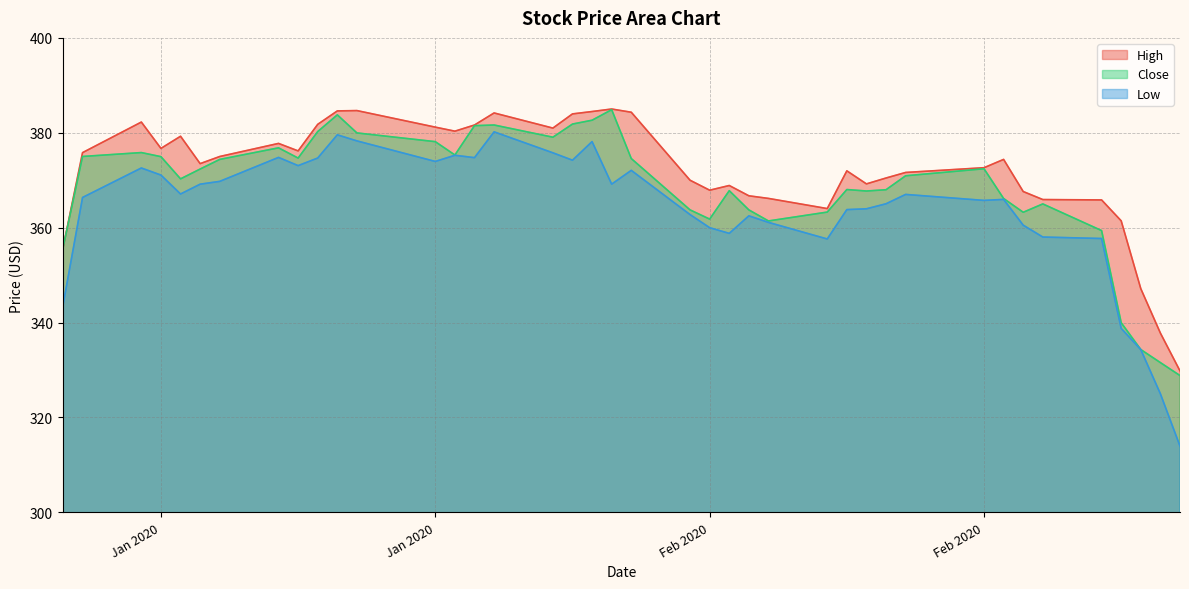

True or false: Close and High intersect in this chart.

False